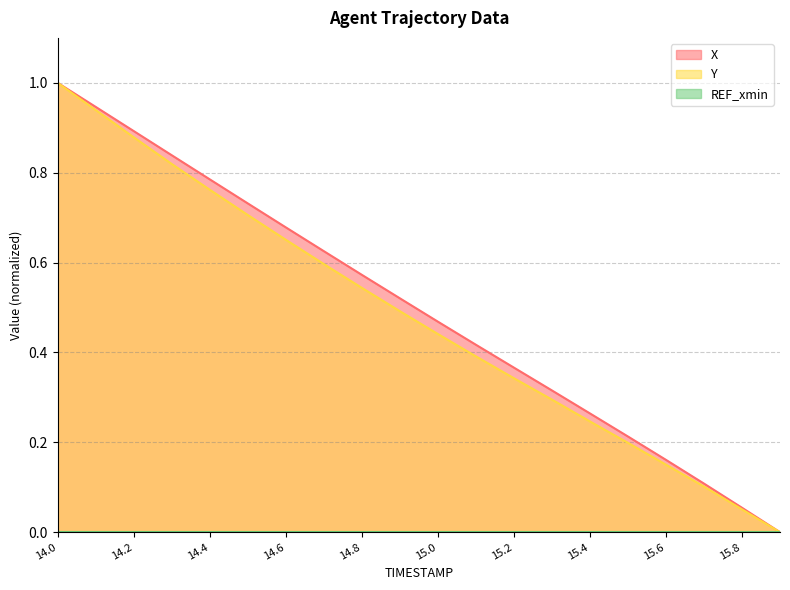

At which category does the chart reach its minimum across all series?

15.9